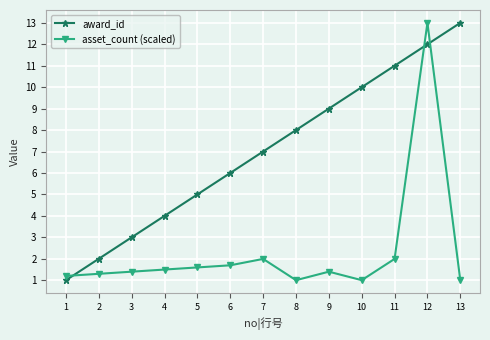

What is the smallest value displayed?

1.0